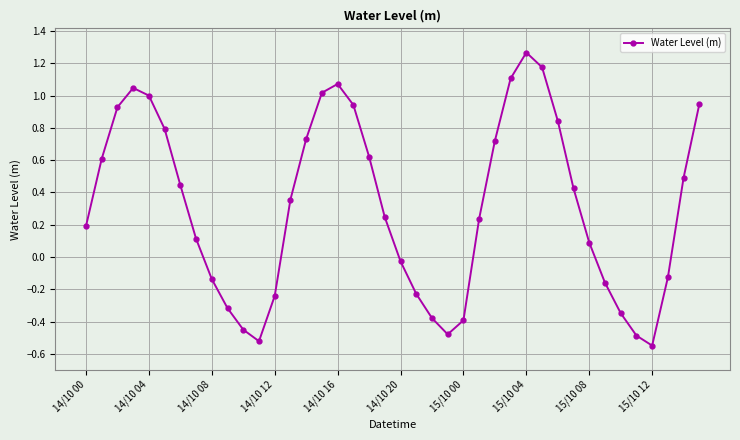

What is the sum of all values?

12.6